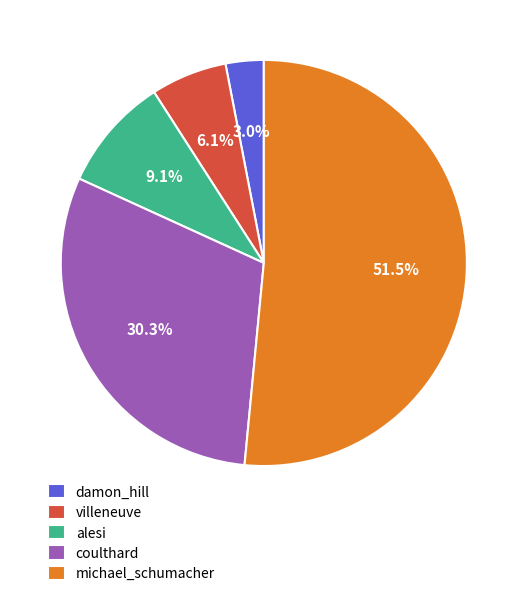

What is the majority slice?

michael_schumacher